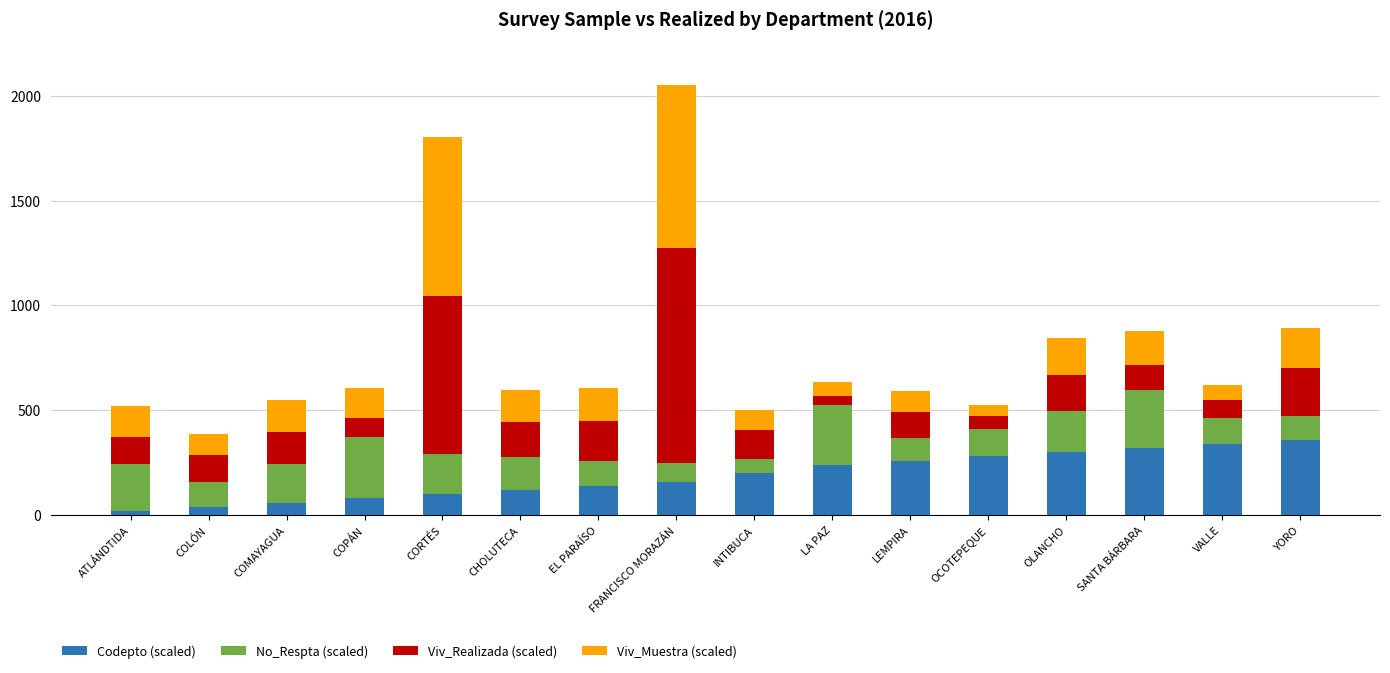

At which category is the sum across all series the highest?

FRANCISCO MORAZÁN